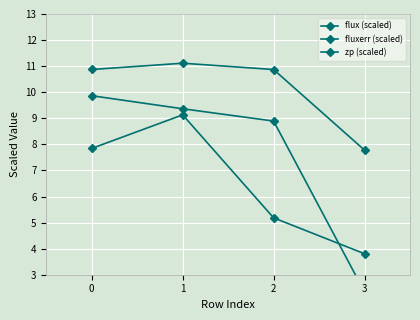

What is the sum of all fluxerr (scaled) values?

26.0